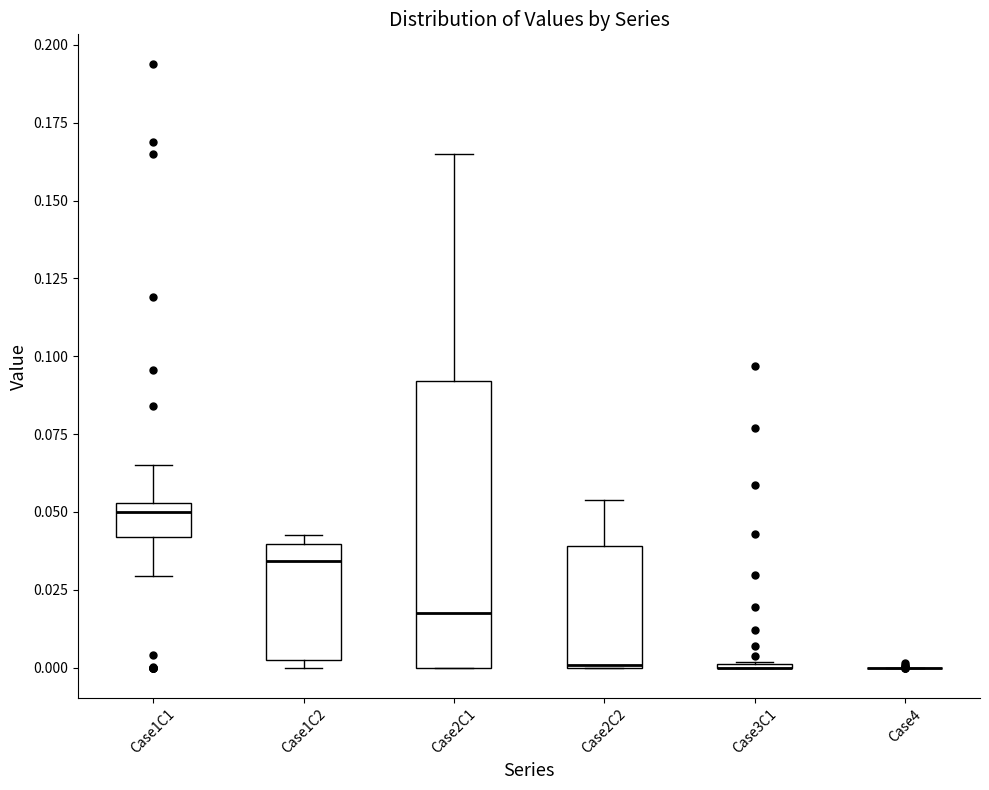

Reading left to right, read every box against the y-axis: the position of its median line, the range the box covers, and the ends of its whiskers. The values are not printed on the chart, so give them approximately, as read against the axis.

Case1C1: median 0.050, box 0.040 to 0.055, whiskers 0.030 to 0.065
Case1C2: median 0.035, box 0.000 to 0.040, whiskers 0.000 (just below the box's lower edge) to 0.040 (just above the box's upper edge)
Case2C1: median 0.020, box 0.000 to 0.090, whiskers 0.000 to 0.165
Case2C2: median 0.000 (drawn on the box's lower edge), box 0.000 to 0.040, whiskers 0.000 to 0.055
Case3C1: box collapsed to a line at 0.000, whiskers 0.000 to 0.000
Case4: box collapsed to a line at 0.000, whiskers 0.000 to 0.000